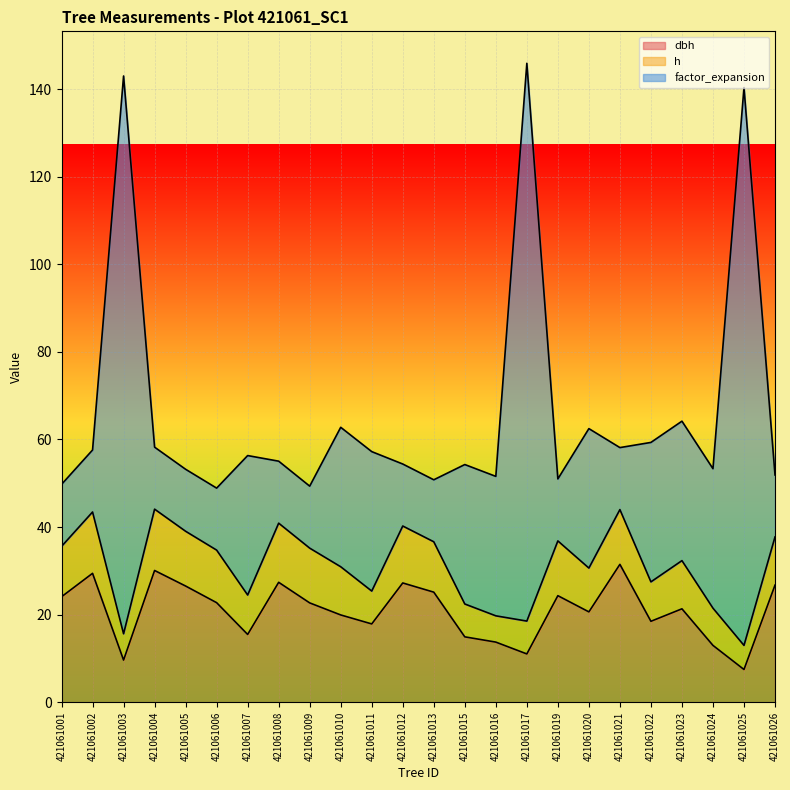

True or false: factor_expansion and dbh intersect in this chart.

False